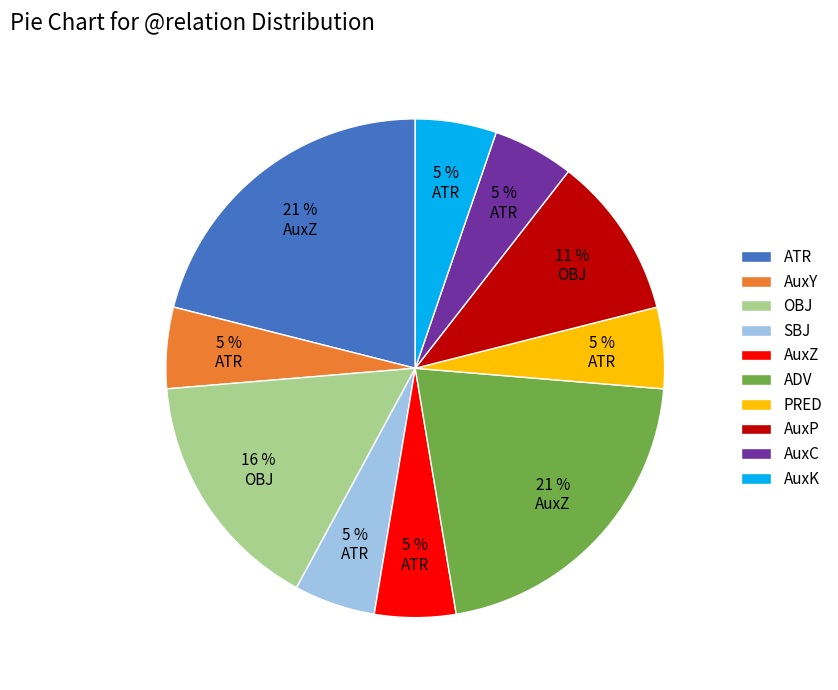

To the nearest percent, what is the difference between the ADV and OBJ slice percentages?

5%